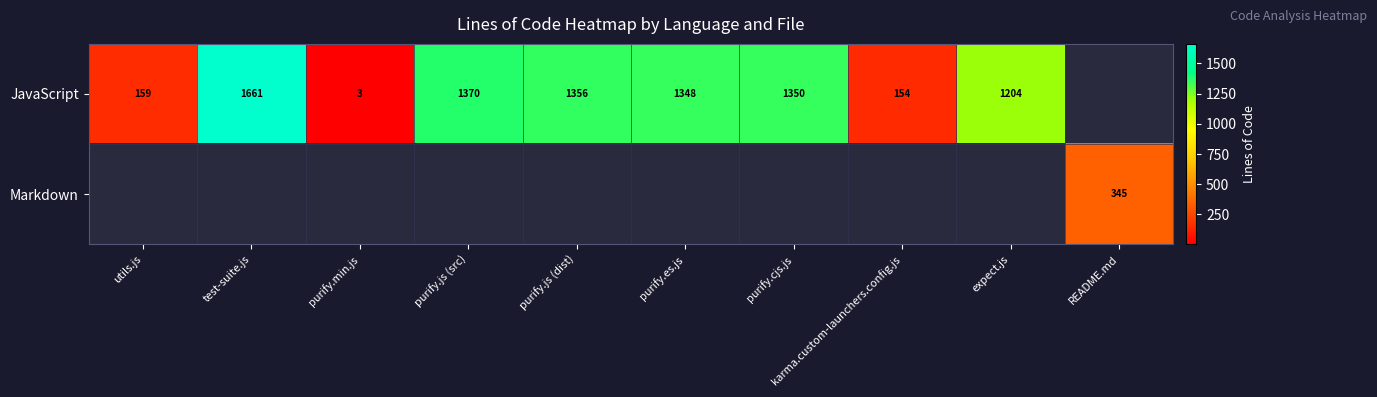

At which category is the sum across all series the highest?

test-suite.js